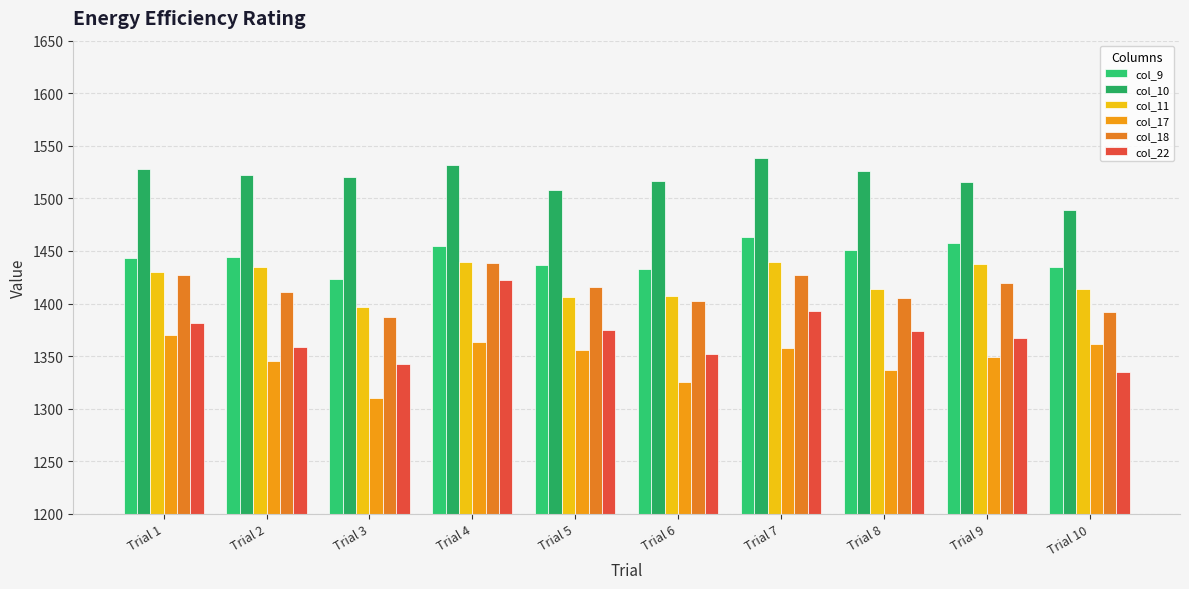

How many groups of bars are there?

10